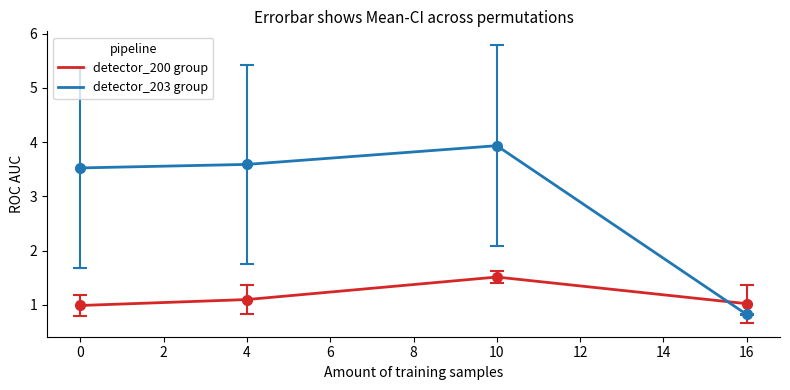

What is the lowest value of the detector_200 group series?

1.0